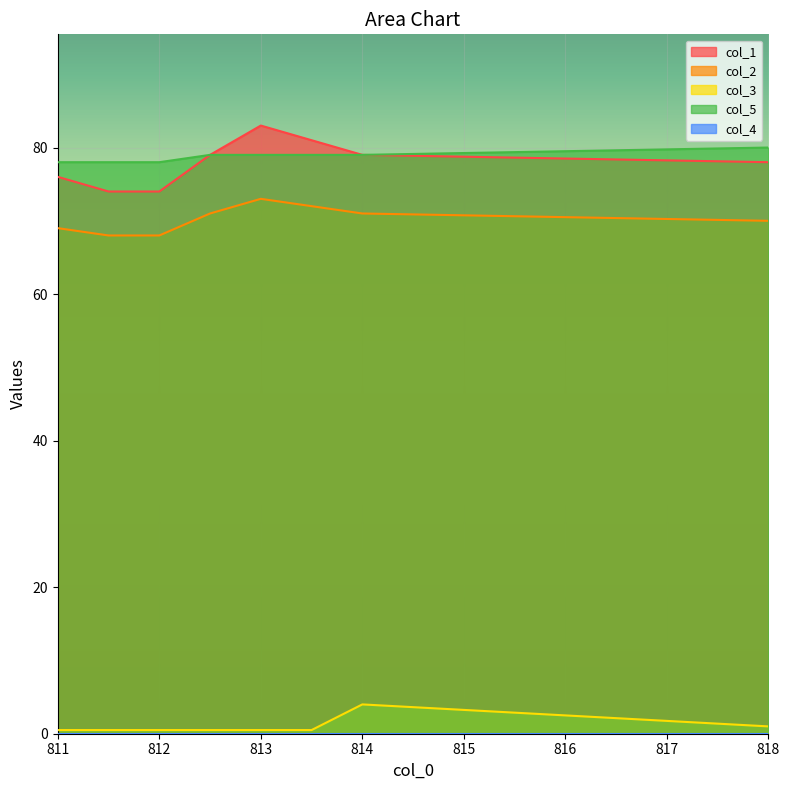

Where is col_5 nearest to the value 79?

812.5